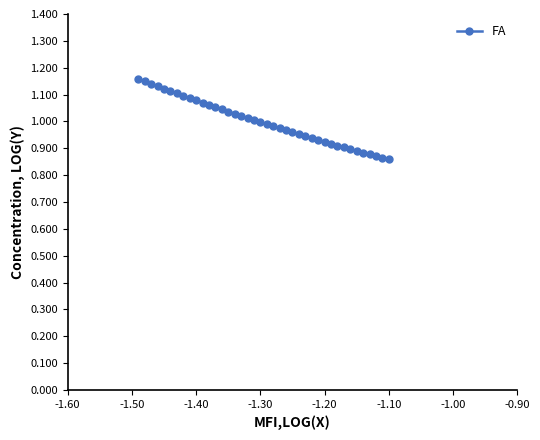

What is the sum of all values?

39.9